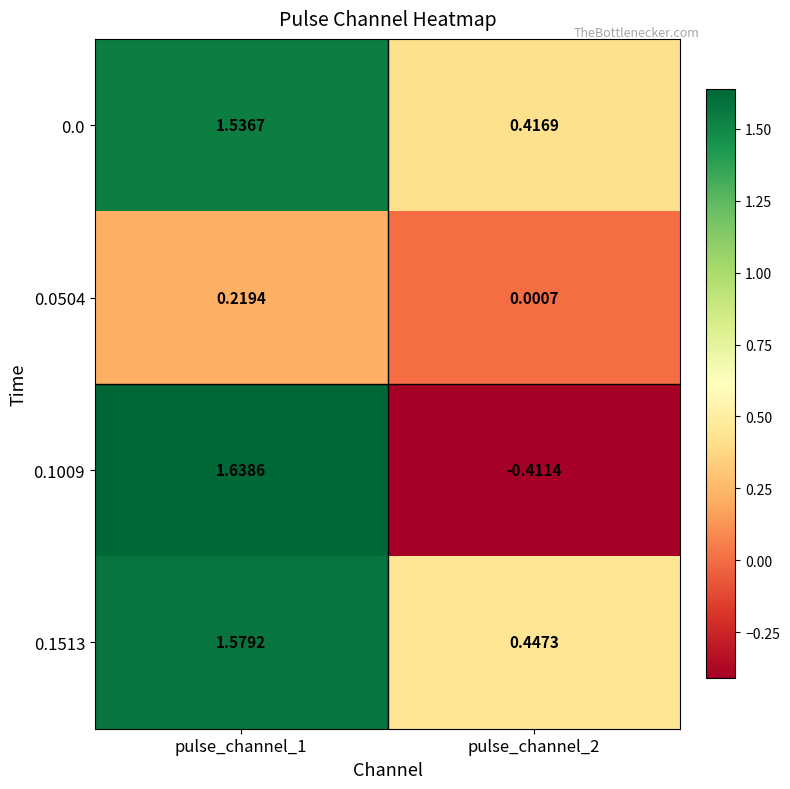

Is the value of 0.0 at pulse_channel_2 greater than the value of 0.1513 at pulse_channel_1?

No